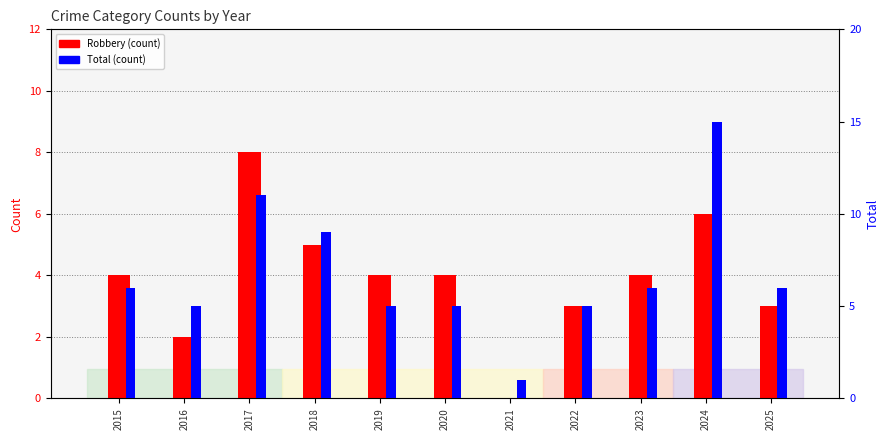

How many data points in Robbery are above 4?

3